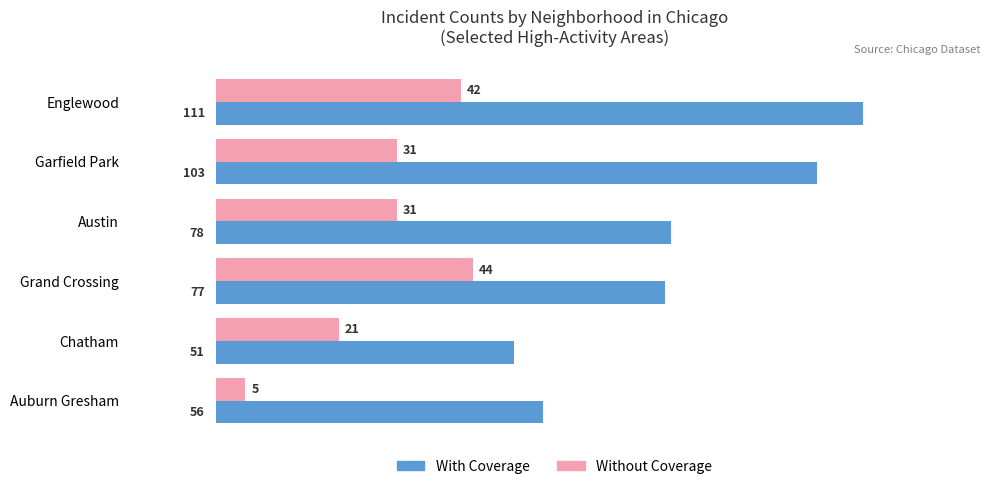

The value of Without Coverage at Chatham is 21. True or false?

True